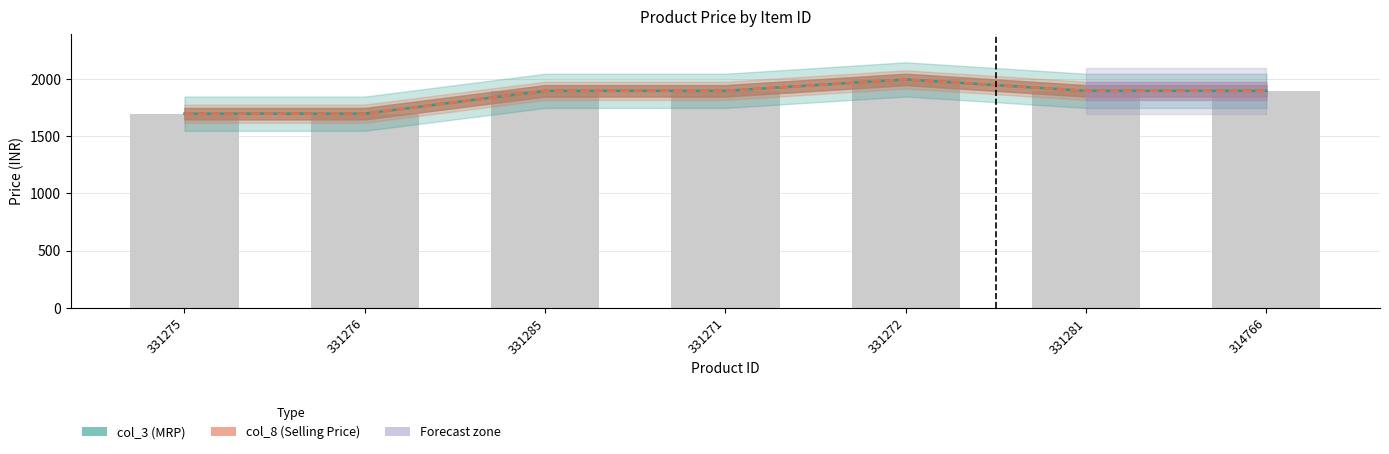

What is the label of the 1st bar from the left?

331275